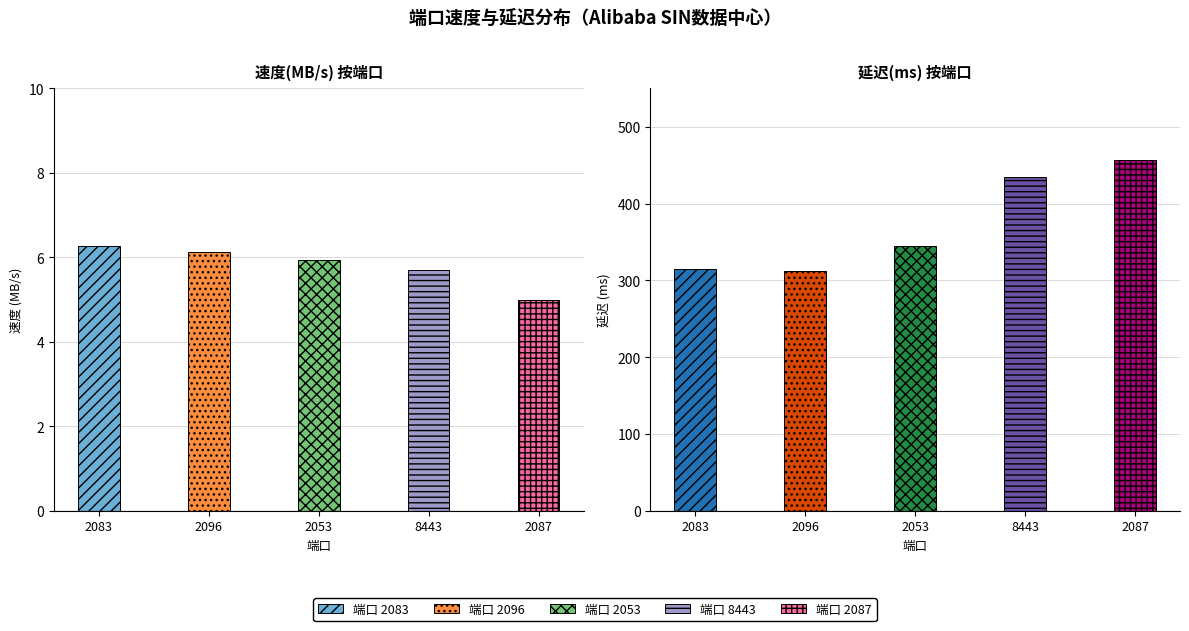

Between 2053 and 2087, which series saw the biggest shift?

延迟(ms)